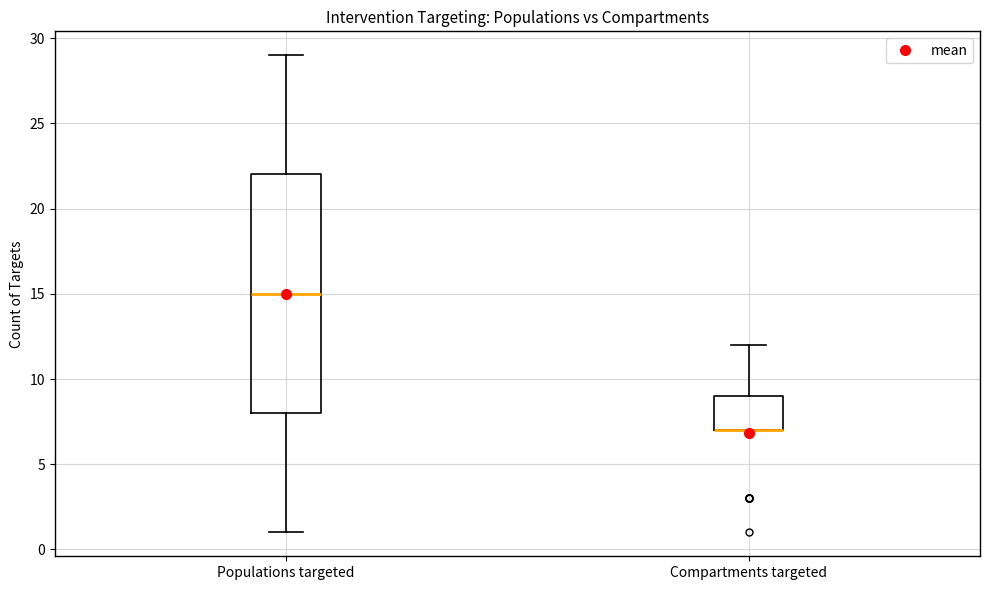

Comparing the boxes themselves (not the whiskers), which one is the tallest?

Populations targeted